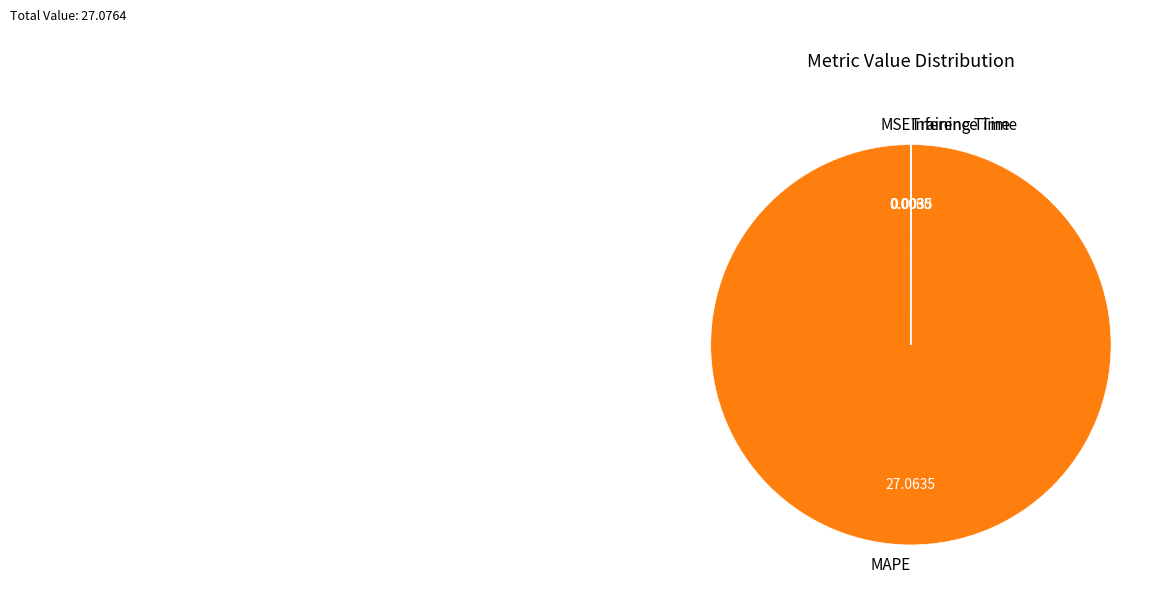

Is it true that MAPE is 100% of the pie?

True